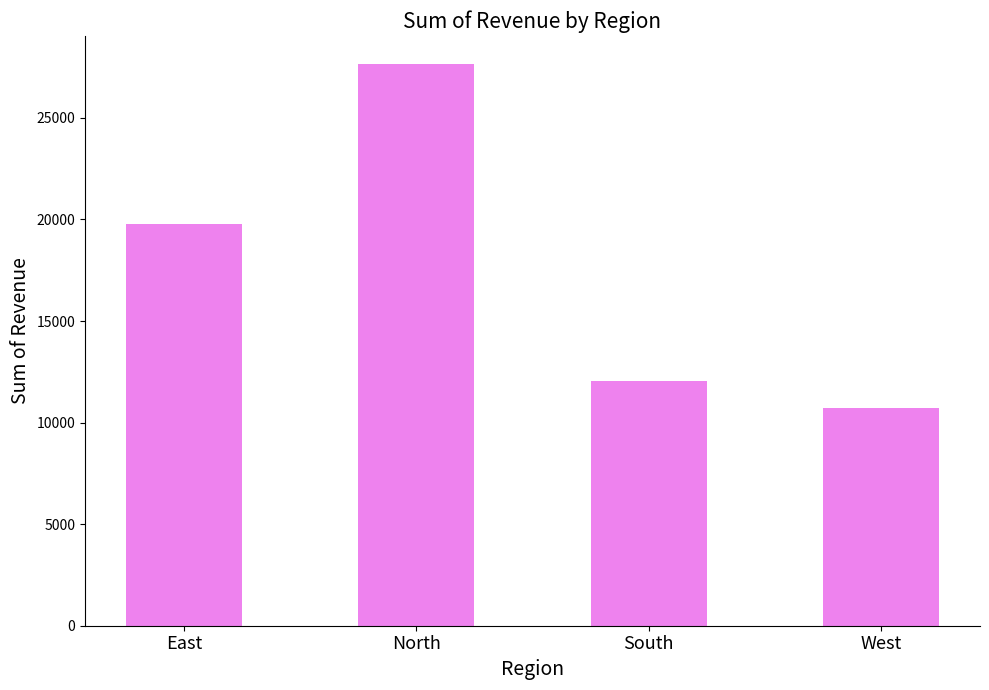

Approximately how many times larger is the value at North compared to South?

2.3